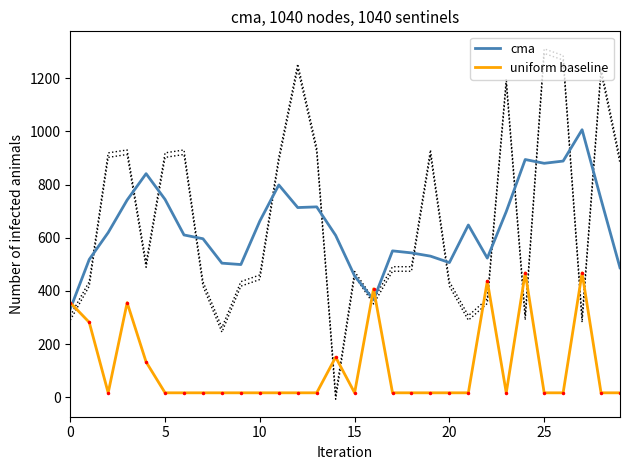

After their last crossing, which series has the higher values: cma or uniform baseline?

cma